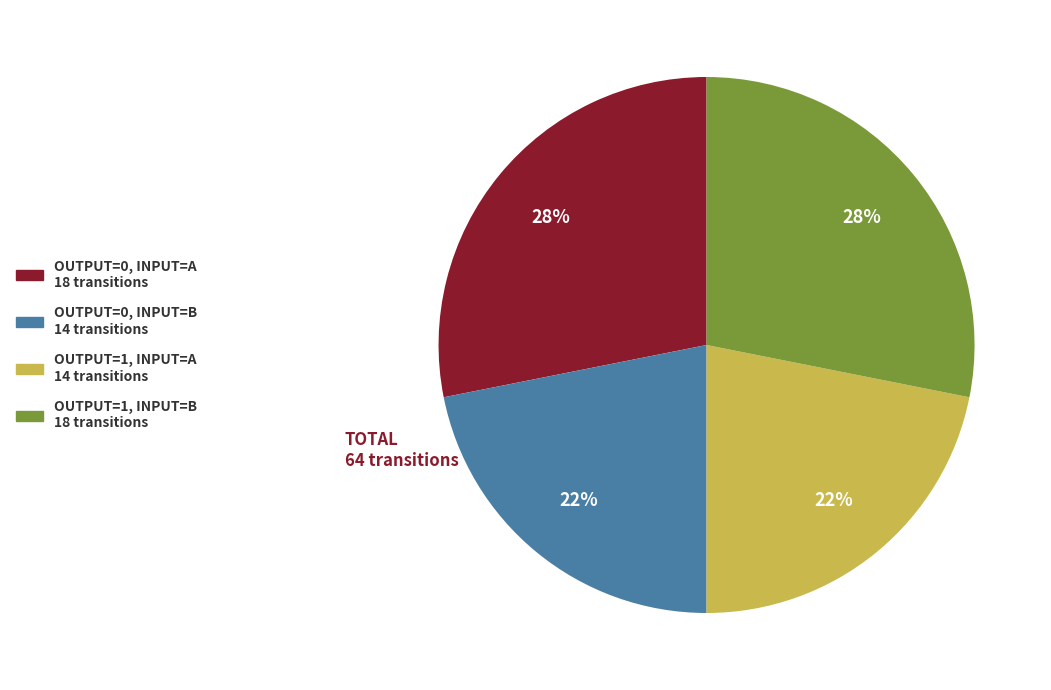

To the nearest percent, what is the difference between the largest and smallest slice percentages?

6%